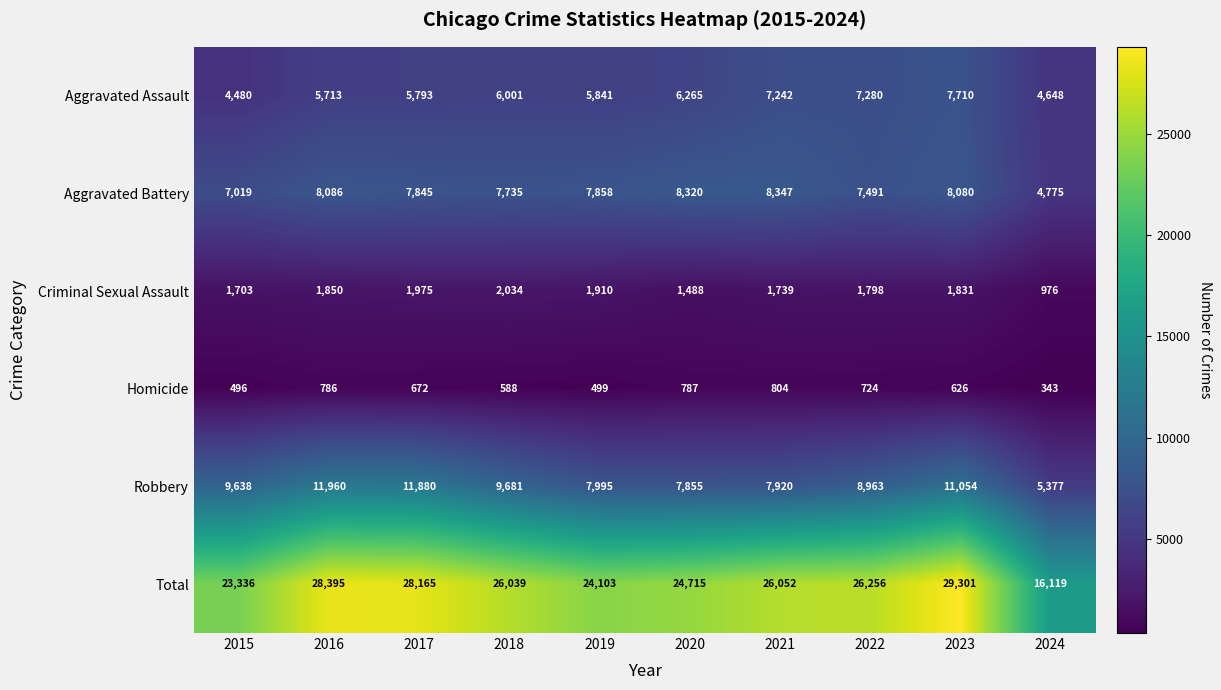

What is the approximate value of Robbery at 2020?

7855